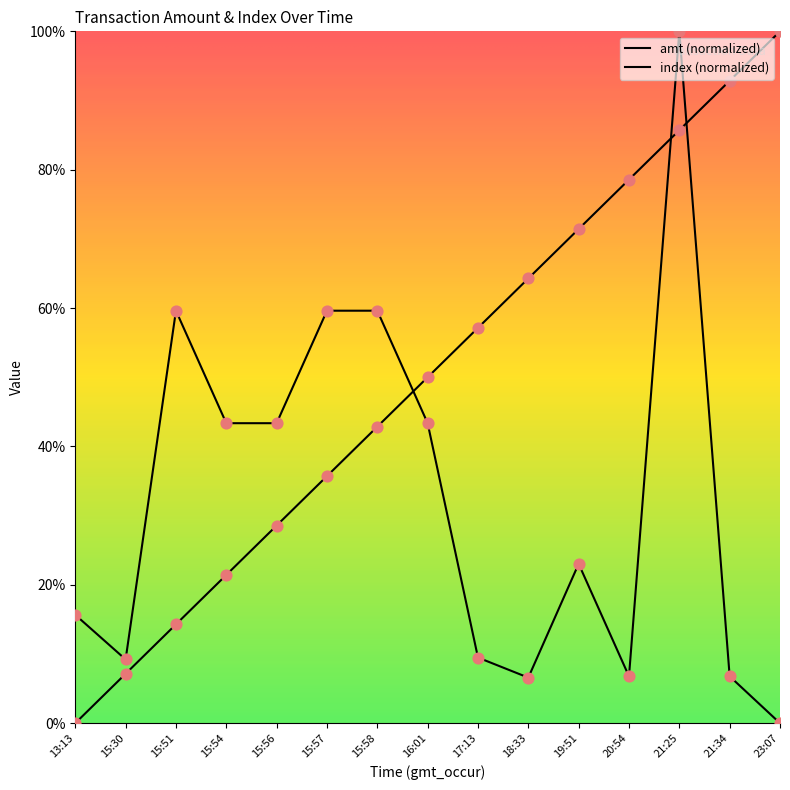

How many lines are shown in the chart?

2